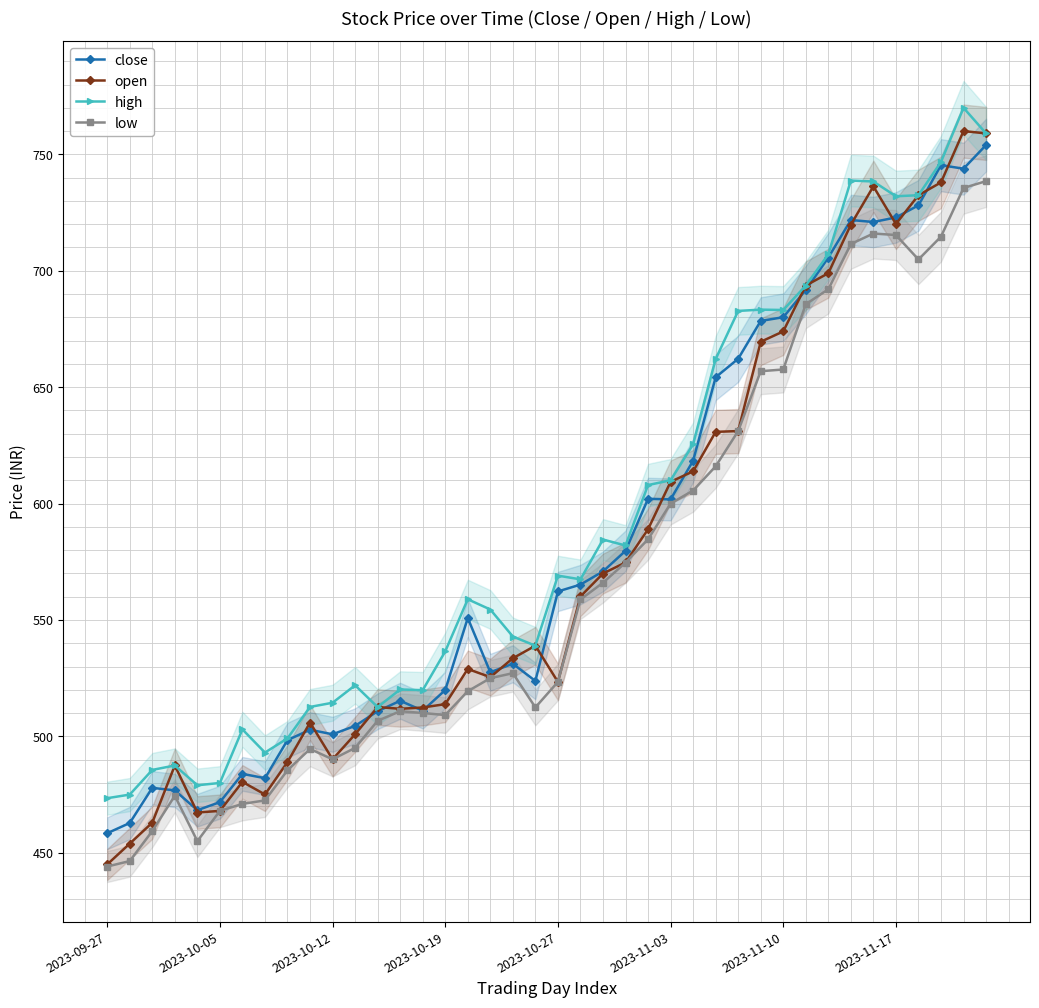

True or false: open and high cross at least once.

False